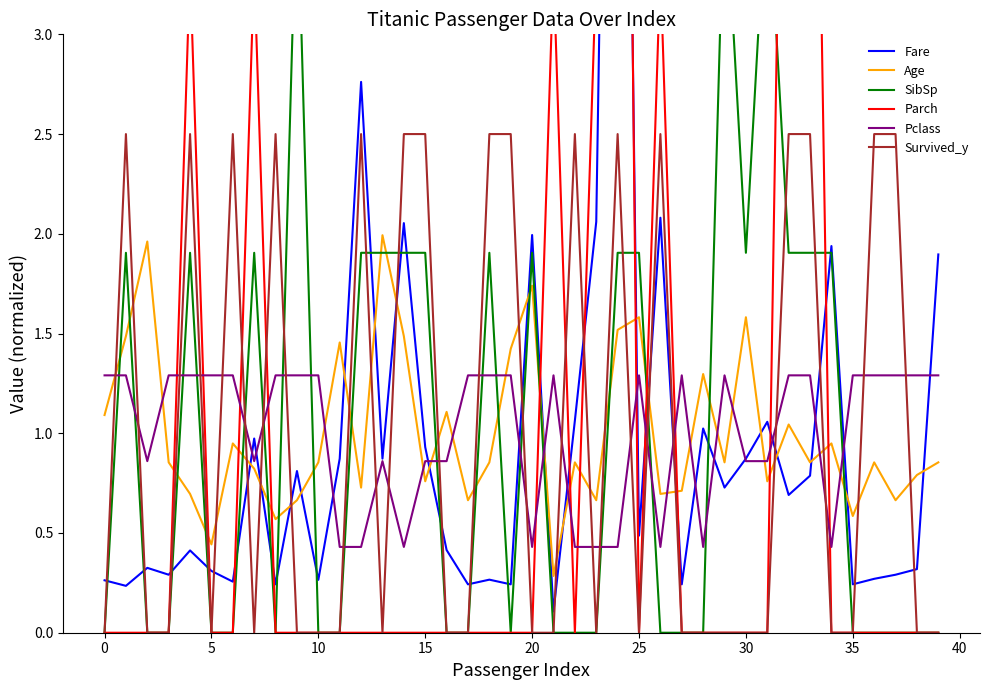

Between 26 and 29, which is larger?

26